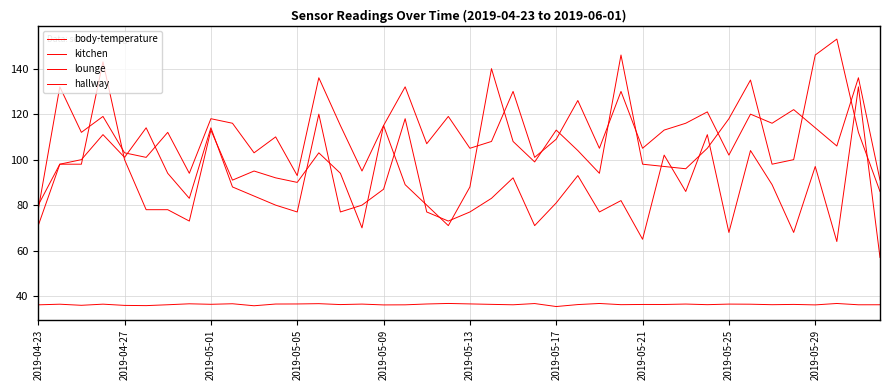

How many lines are shown in the chart?

4